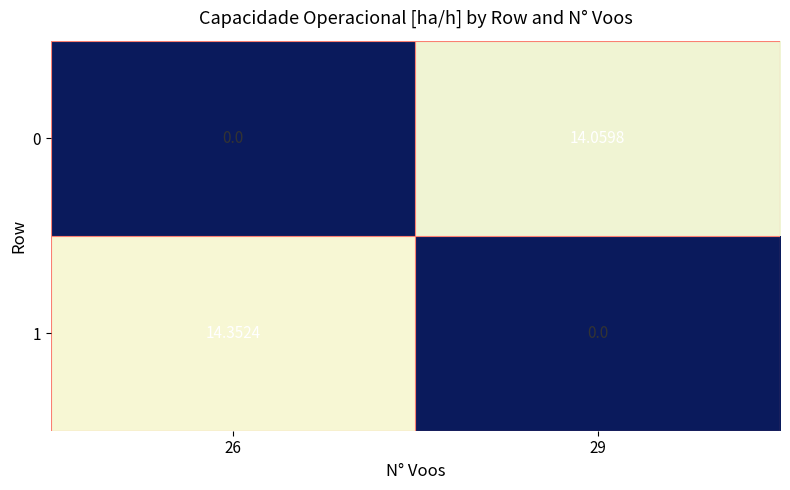

What is the maximum value shown in the chart?

14.4